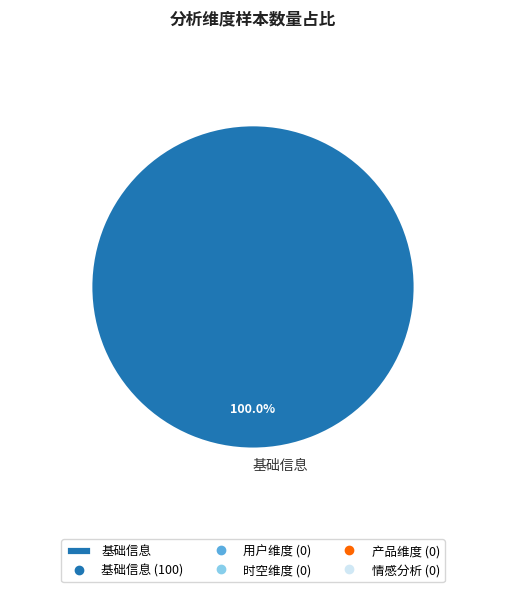

Which category accounts for the majority?

基础信息